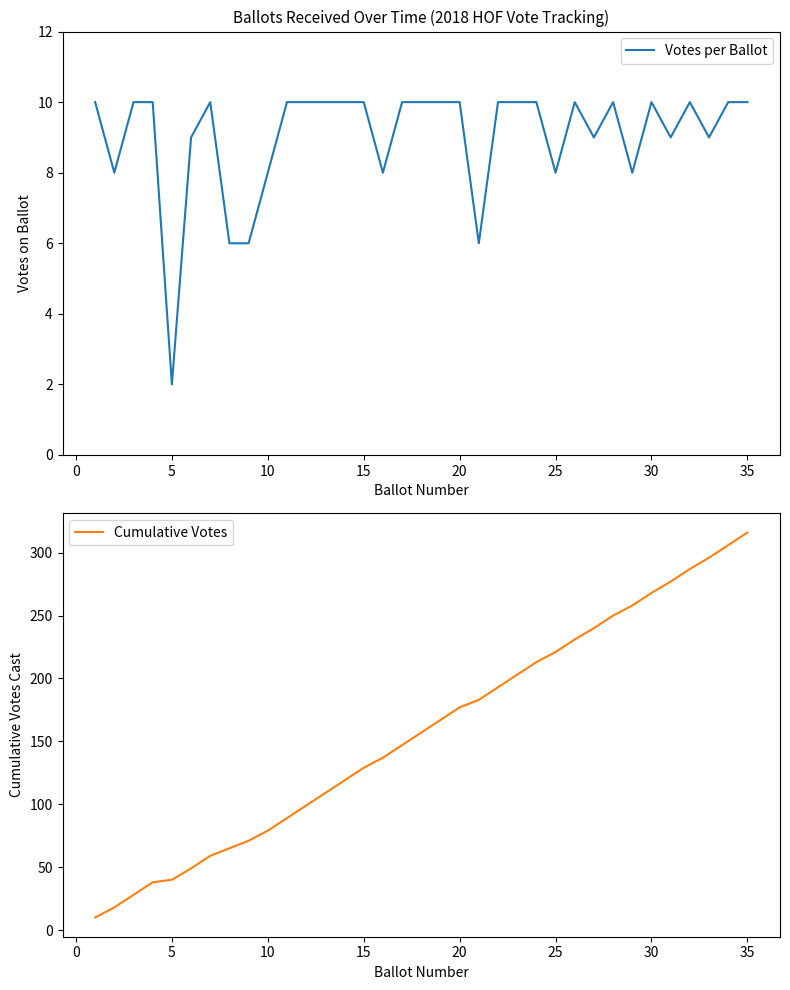

The Votes per Ballot series shows 13 at 20. True or false?

False